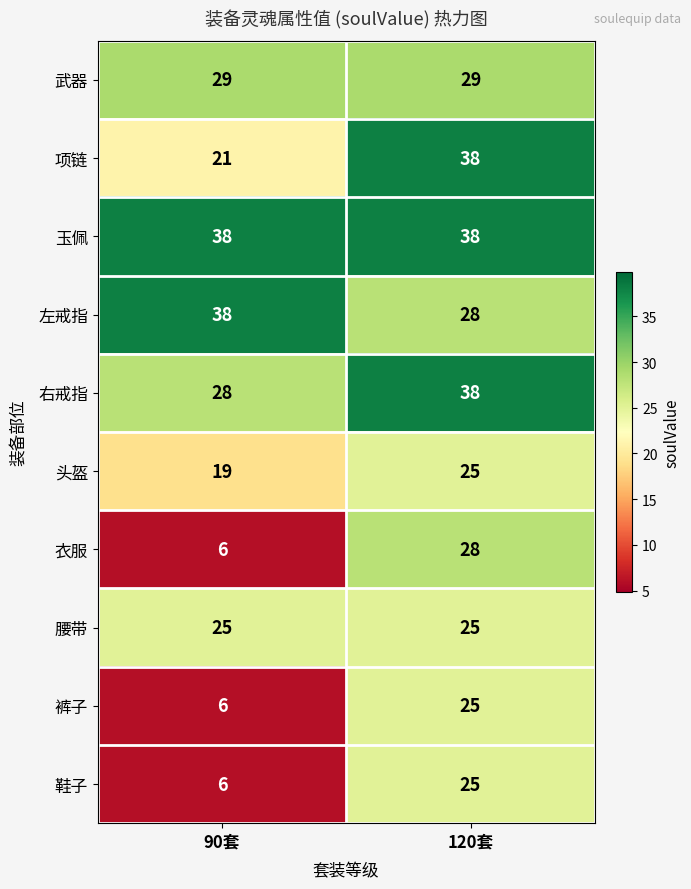

What is the sum of the 腰带 values at 120套 and 90套?

50